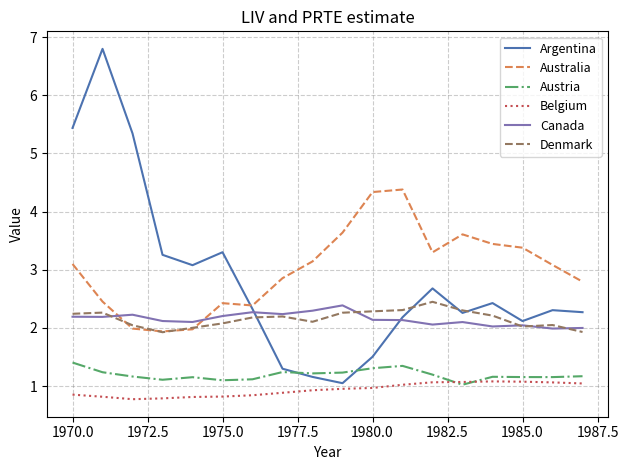

True or false: Austria and Australia cross at least once.

False